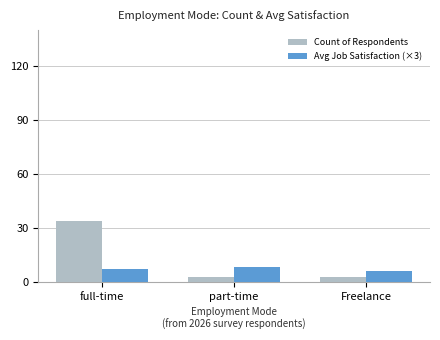

What is the difference between the highest and lowest values at Freelance?

3.0